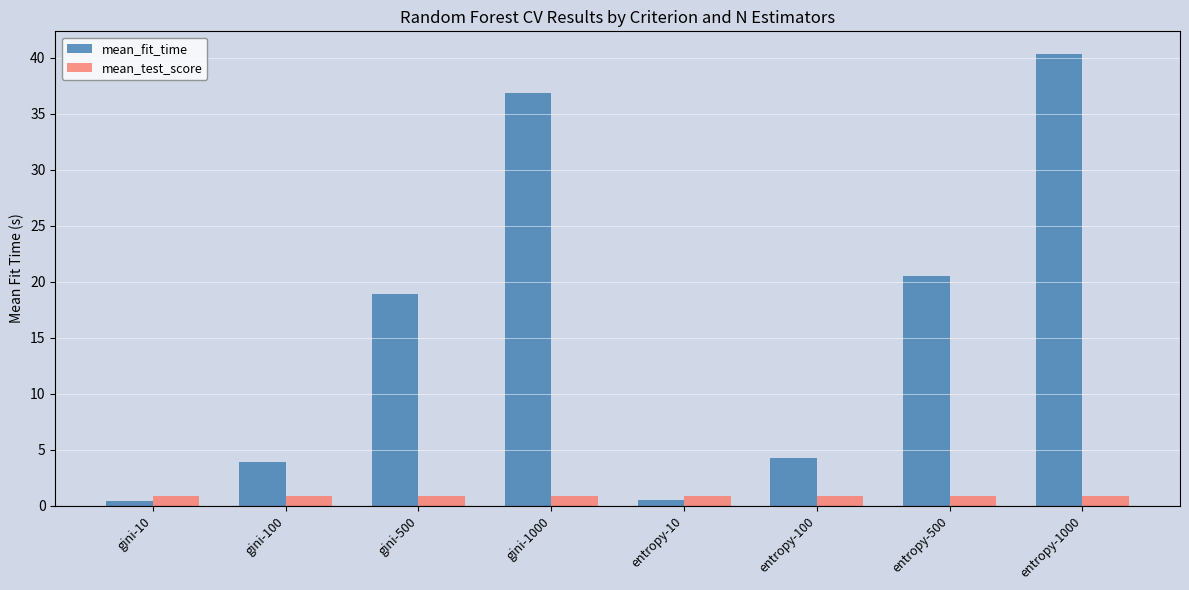

The mean_test_score series shows 0.9 at gini-1000. True or false?

True